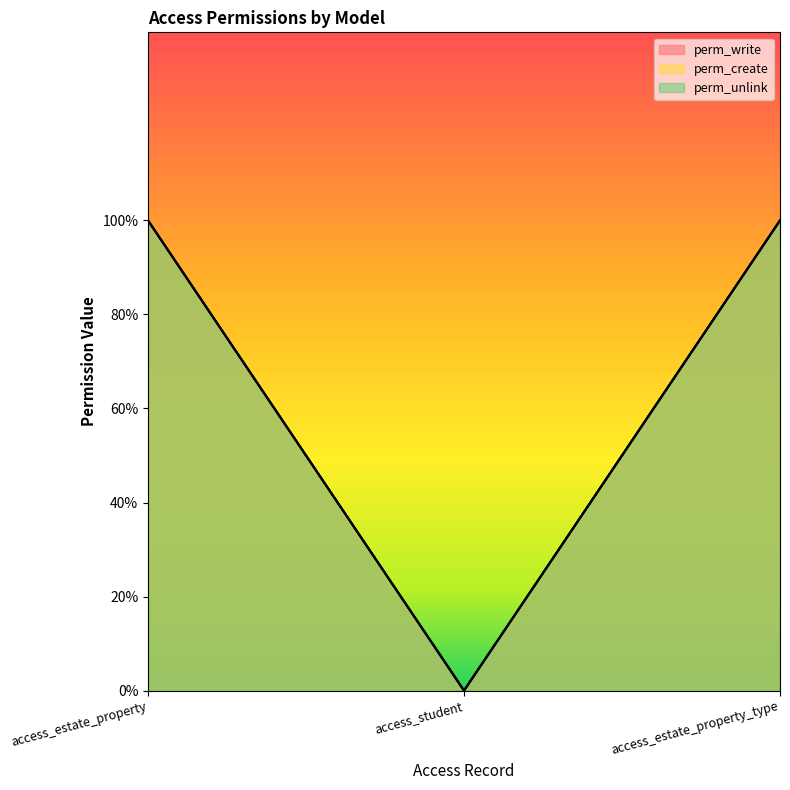

Reading right to left, list all the values displayed in this chart.

perm_write: 1	0	1
perm_create: 1	0	1
perm_unlink: 1	0	1